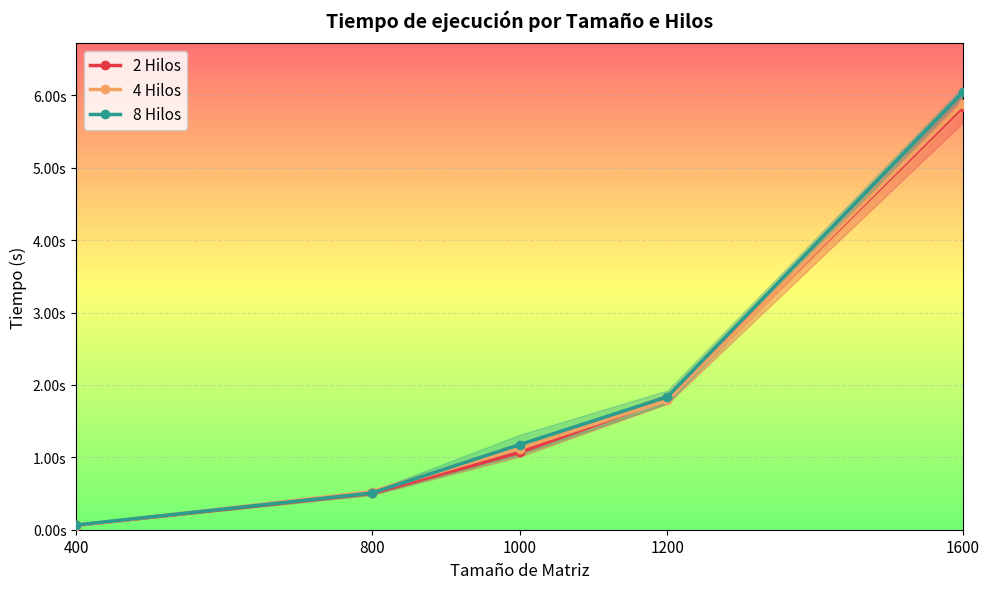

The 2 Hilos series shows 0.8 at 800. True or false?

False